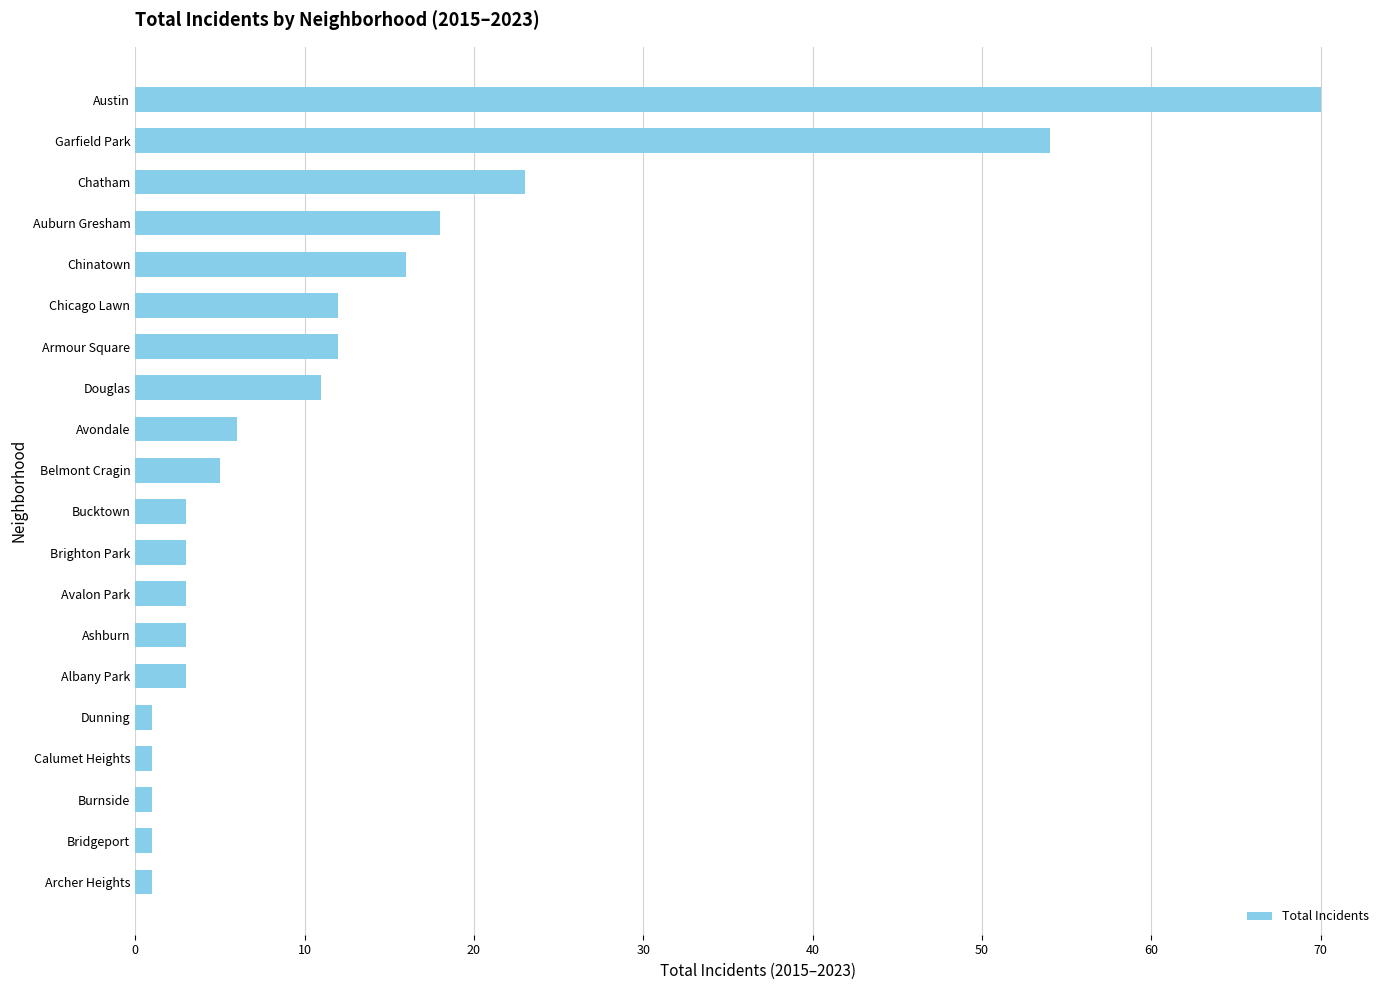

Reading bottom to top, what are all the values shown in this chart?

Archer Heights=1	Bridgeport=1	Burnside=1	Calumet Heights=1	Dunning=1	Albany Park=3	Ashburn=3	Avalon Park=3	Brighton Park=3	Bucktown=3	Belmont Cragin=5	Avondale=6	Douglas=11	Armour Square=12	Chicago Lawn=12	Chinatown=16	Auburn Gresham=18	Chatham=23	Garfield Park=54	Austin=70